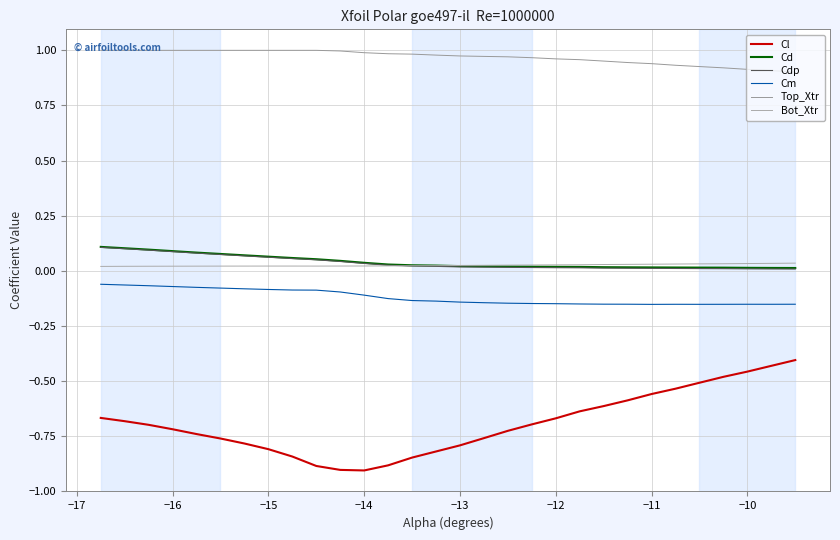

How many distinct data groups are displayed?

6